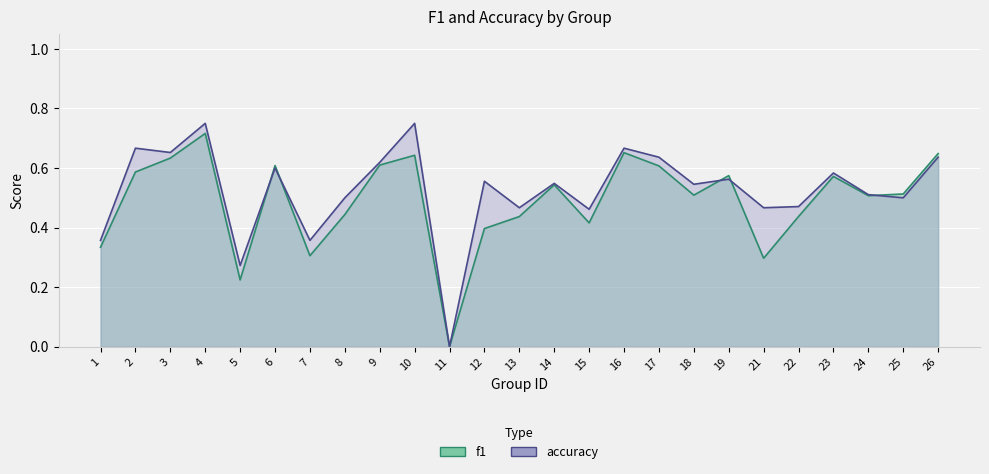

Between which two adjacent categories do f1 and accuracy first intersect?

5 and 6